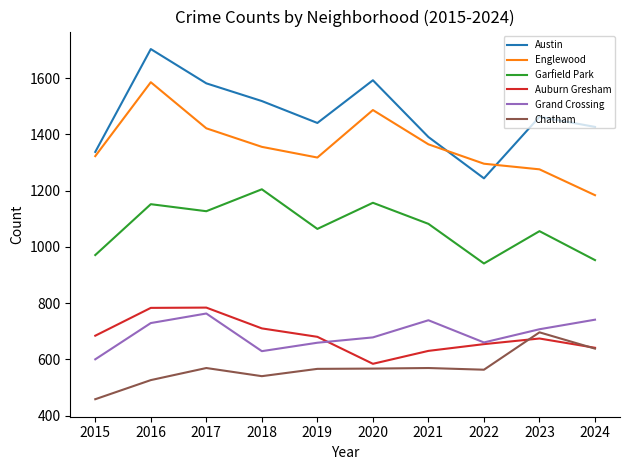

At how many categories does at least one series exceed 654?

10